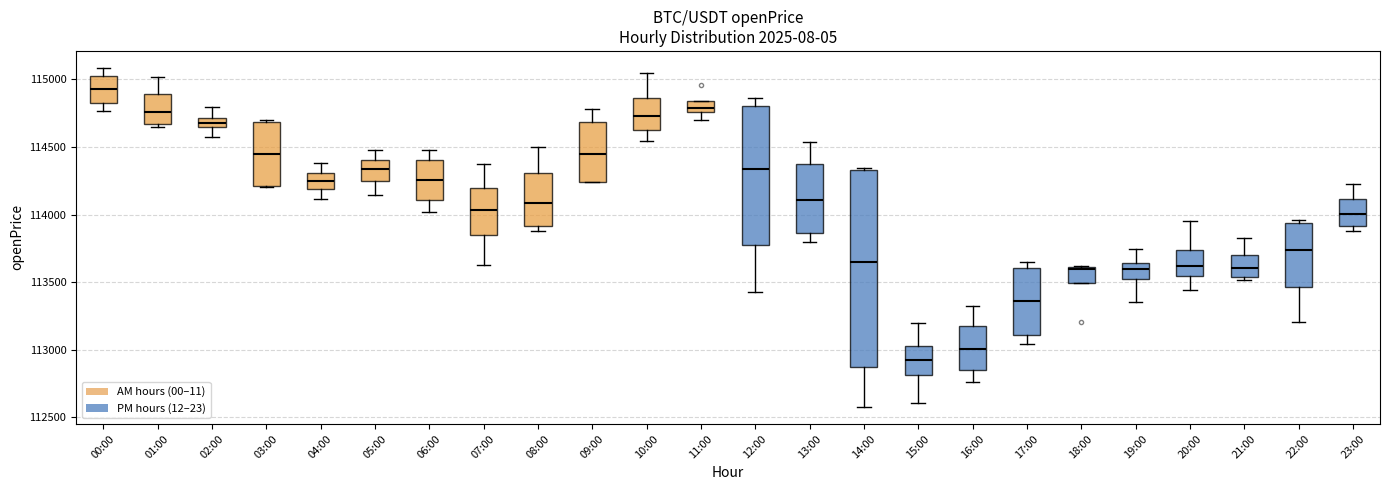

Which box's median line is the highest?

00:00